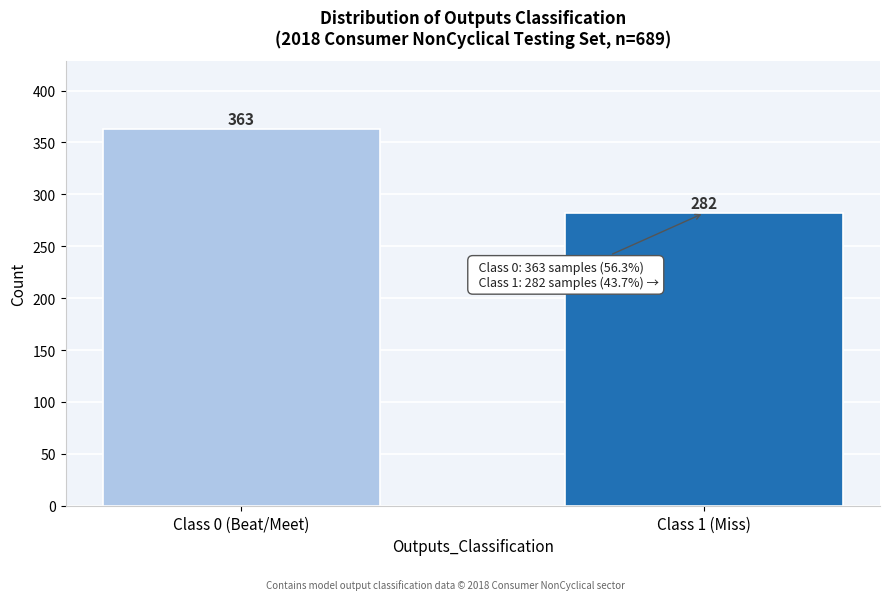

Reading left to right, transcribe all the data shown in this chart.

363	282